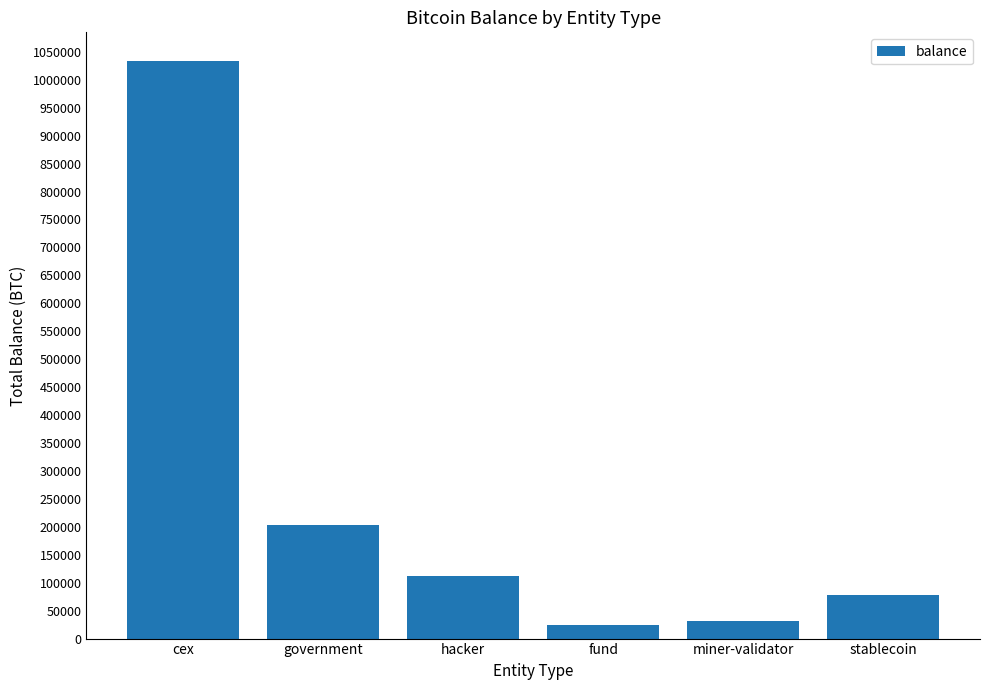

Which has a higher value, fund or hacker?

hacker